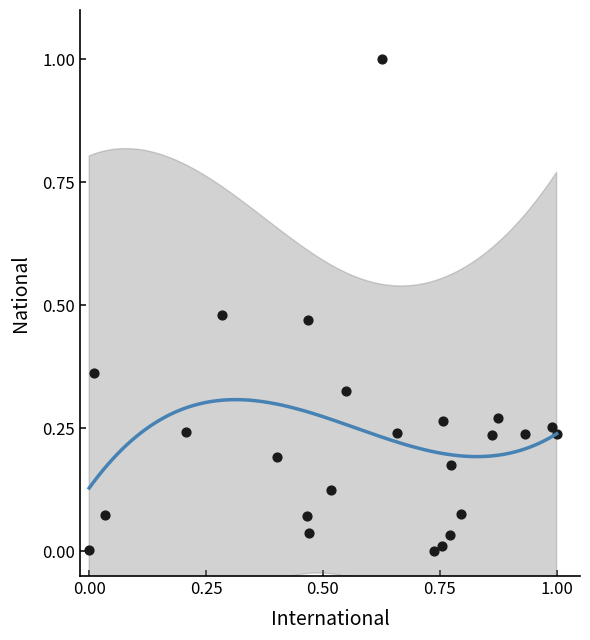

What is the range of Y values (max minus min)?

1.0